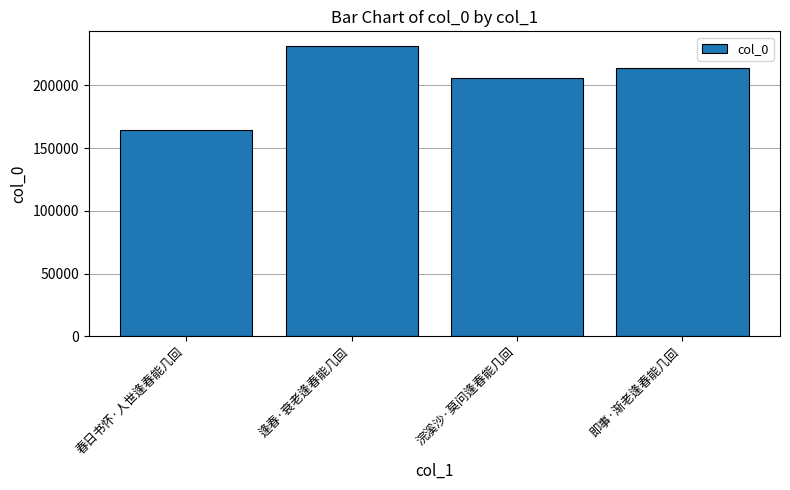

Does the chart contain any negative values?

No